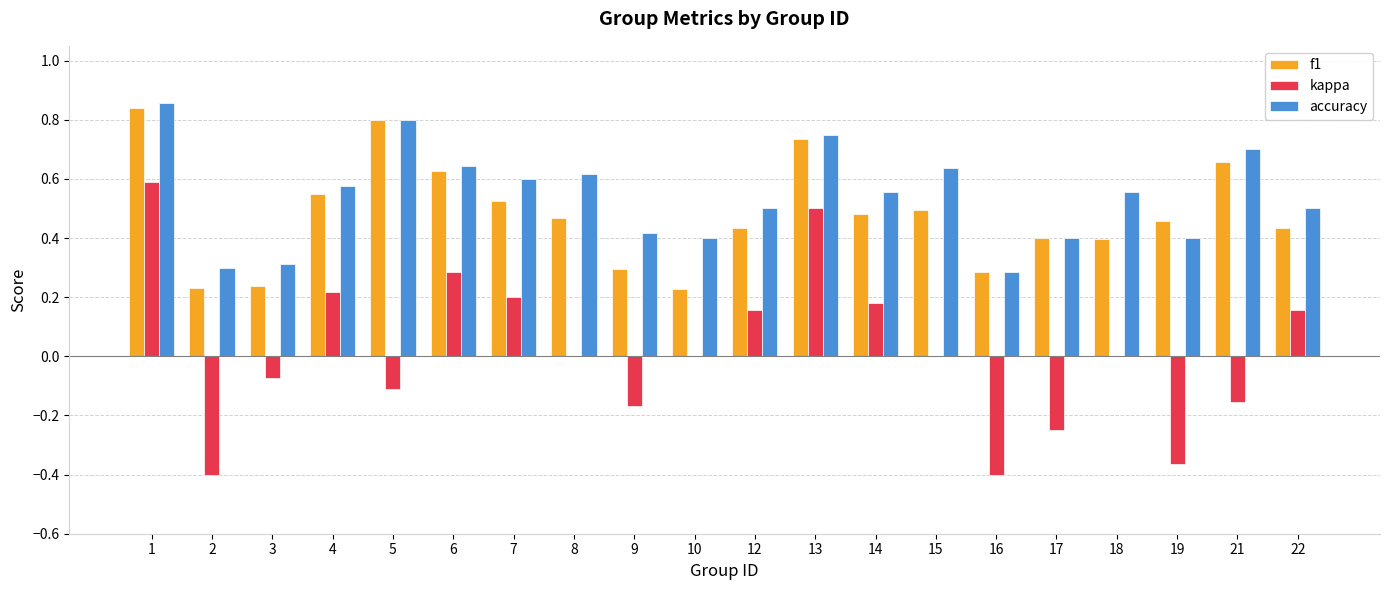

What are all the series names shown in the legend?

f1, kappa, accuracy